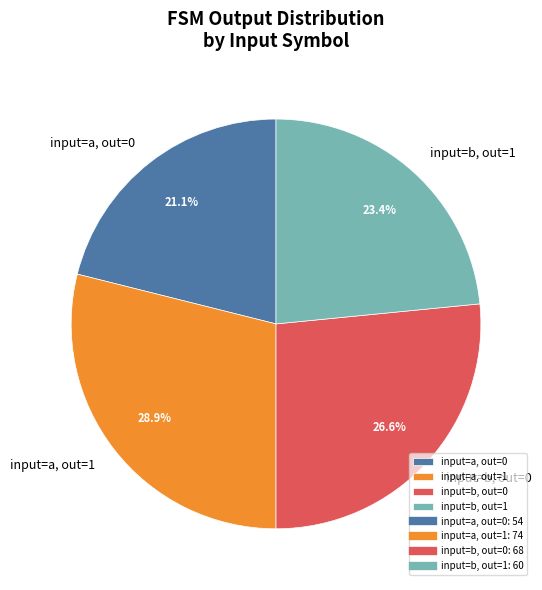

Which has a higher value, input=b, out=0 or input=a, out=0?

input=b, out=0